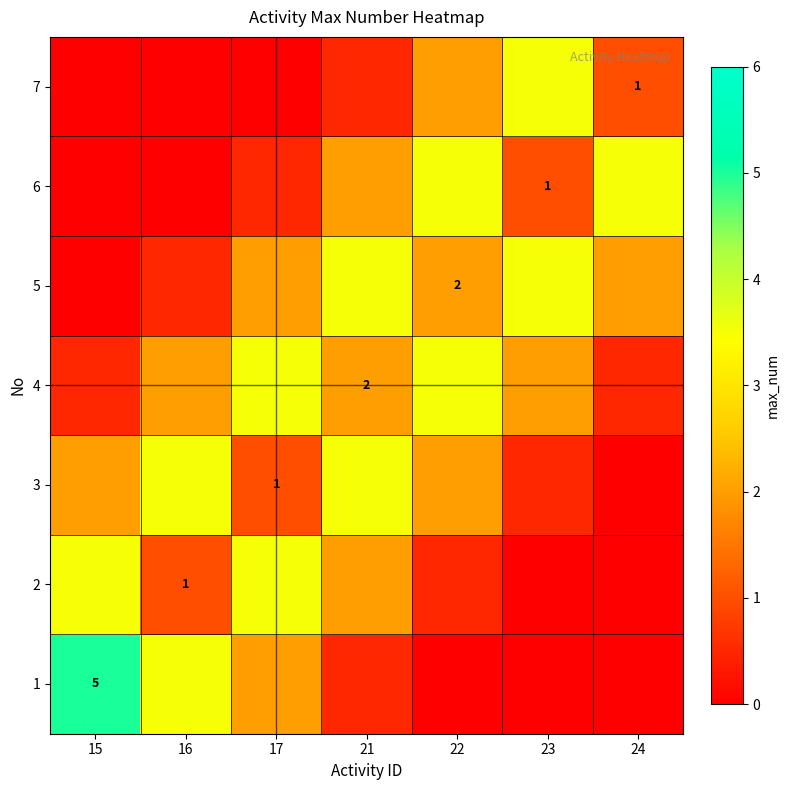

The value of 1 at 15 is 5.0. True or false?

True